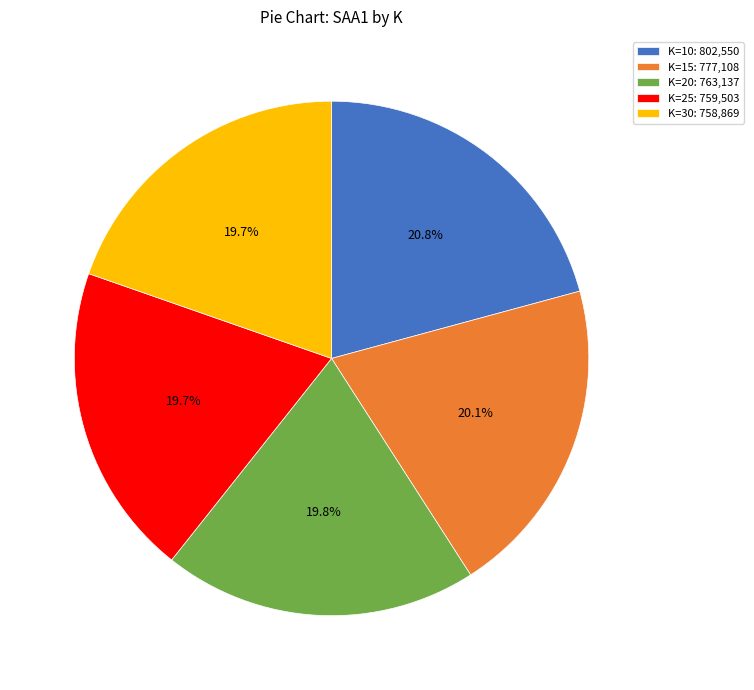

Is there a majority slice in this chart?

No